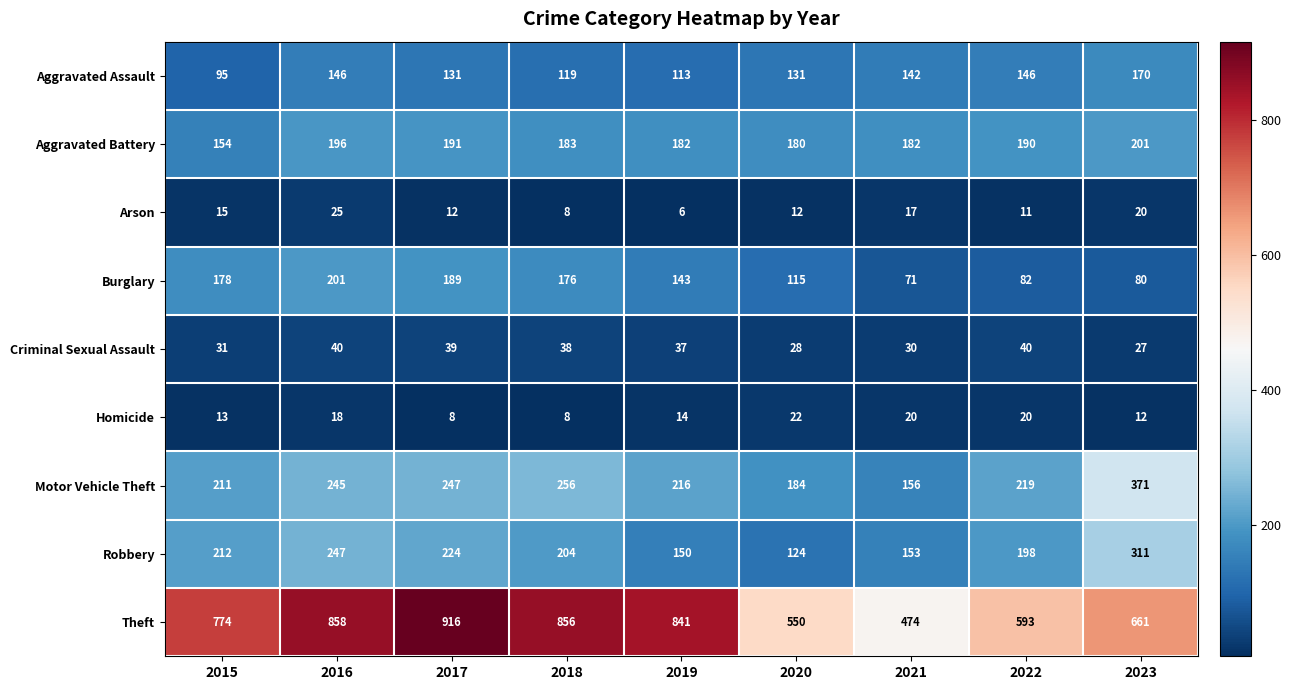

What is the difference between the Arson values at 2022 and 2019?

5